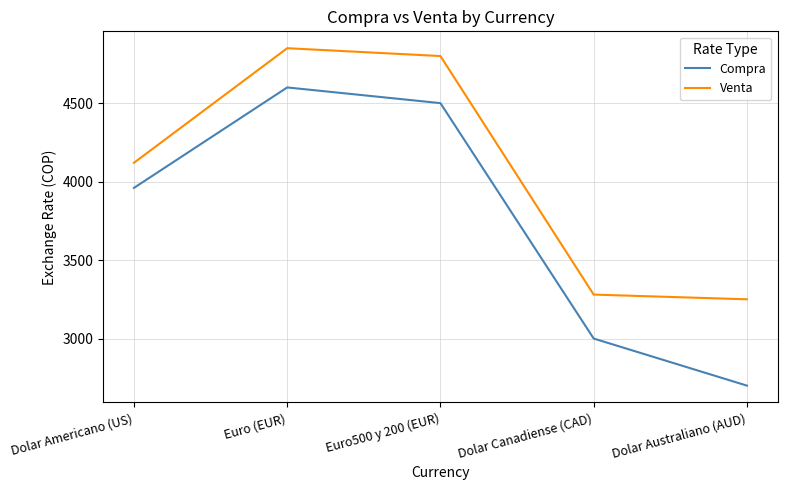

Between Euro (EUR) and Dolar Australiano (AUD), which series saw the biggest shift?

Compra